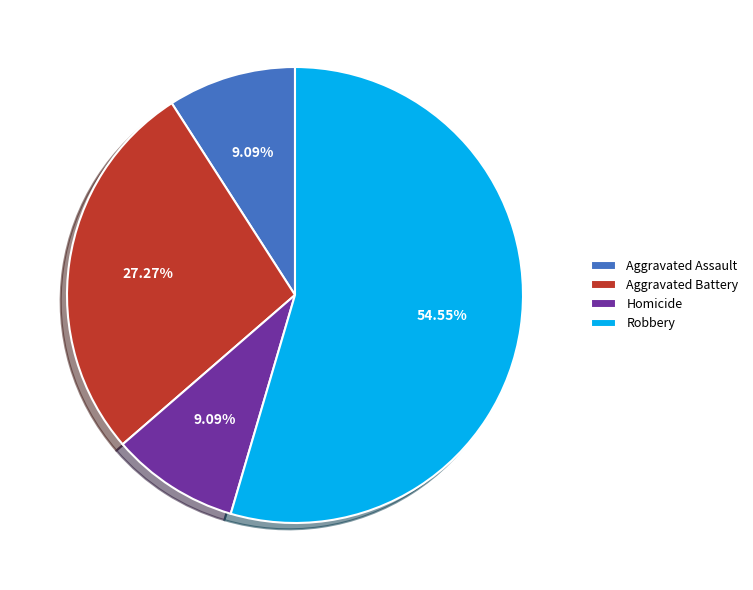

How many segments does this pie chart have?

4